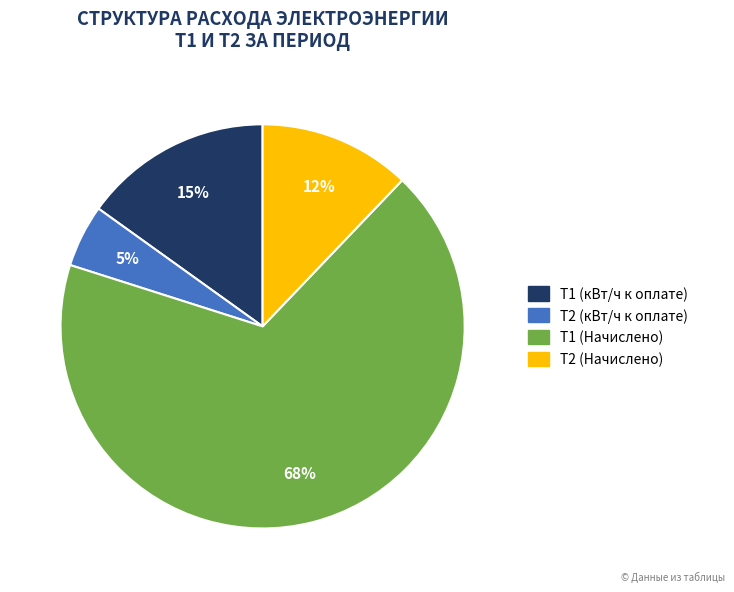

Approximately how many times larger is the value at Т1 (кВт/ч к оплате) compared to Т1 (Начислено)?

0.2